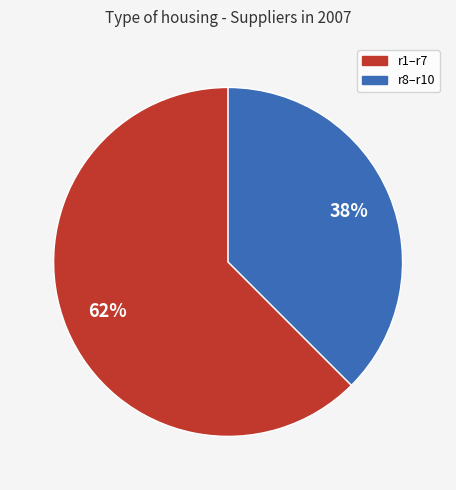

Does any single category account for the majority?

Yes